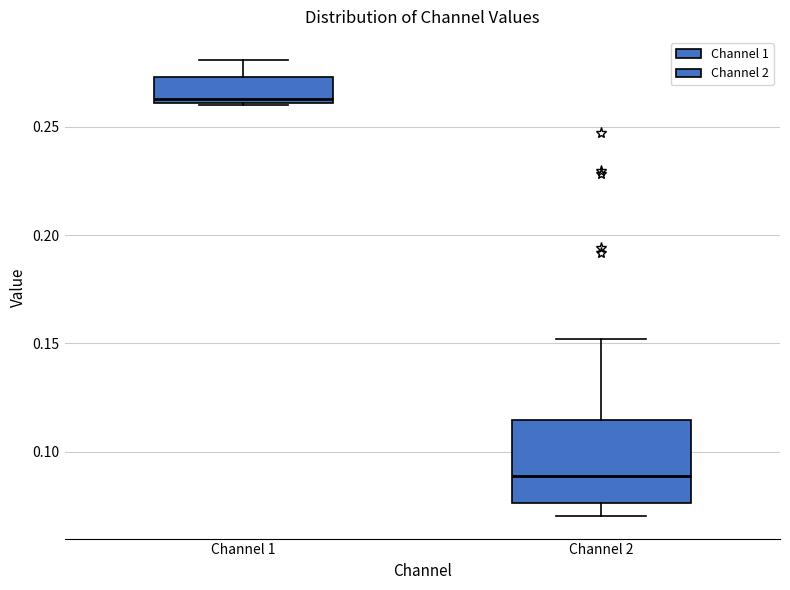

Where is the upper edge of the box for Channel 1 on the y-axis? The values are not printed on the chart, so give them approximately, as read against the axis.

0.275